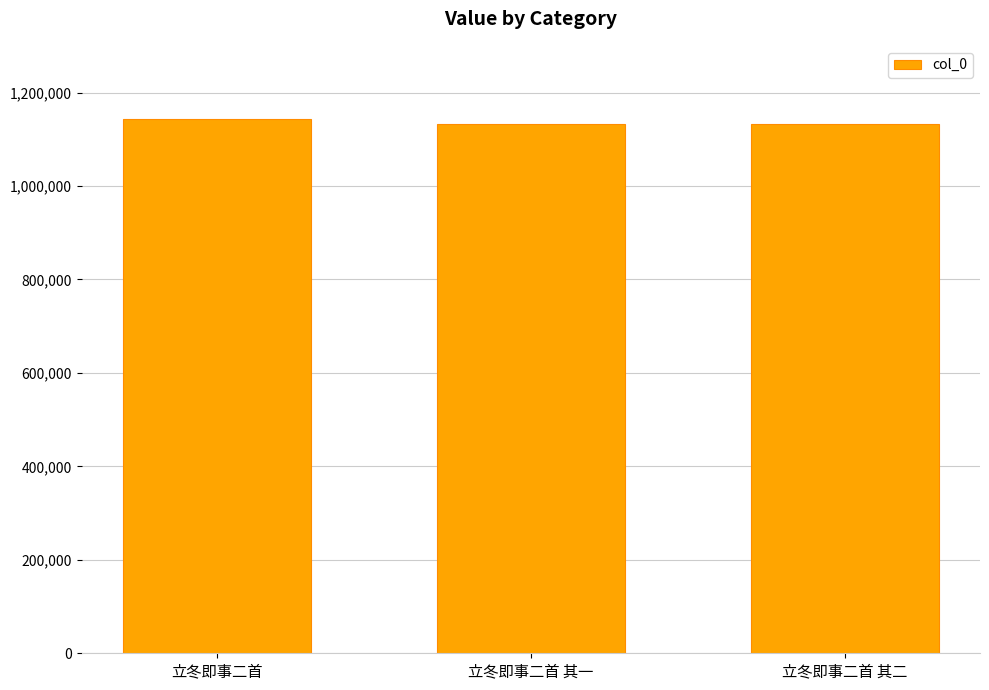

True or false: the data shows 1143641 at 立冬即事二首.

True